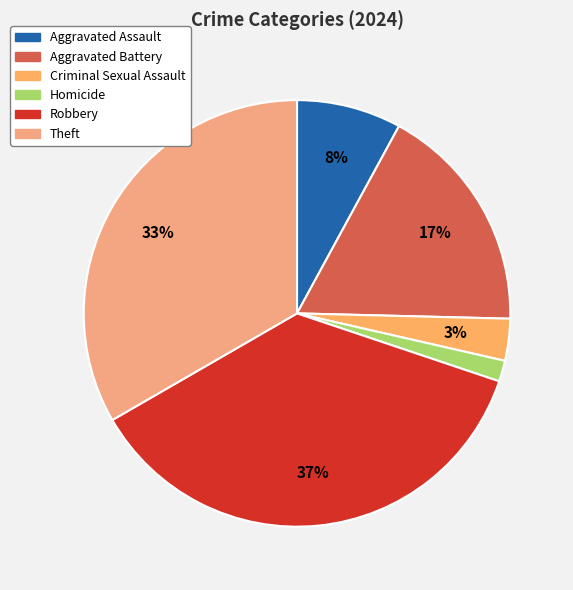

How many slices are in this pie chart?

6